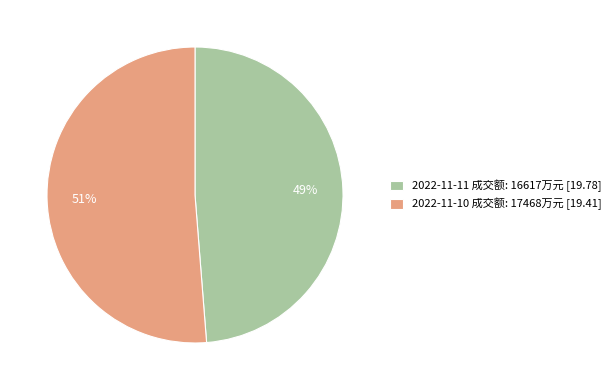

Which category has the biggest portion of the pie?

2022-11-10 成交额: 17468万元 [19.41]